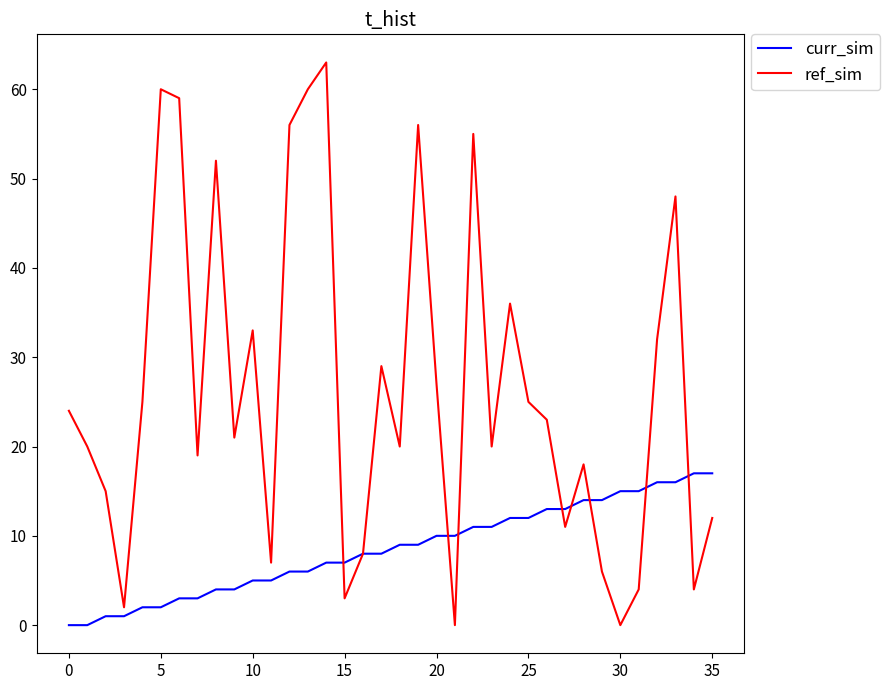

Reading left to right, what are all the values shown in this chart?

curr_sim: 0	0	1	1	2	2	3	3	4	4	5	5	6	6	7	7	8	8	9	9	10	10	11	11	12	12	13	13	14	14	15	15	16	16	17	17
ref_sim: 24	20	15	2	25	60	59	19	52	21	33	7	56	60	63	3	8	29	20	56	27	0	55	20	36	25	23	11	18	6	0	4	32	48	4	12